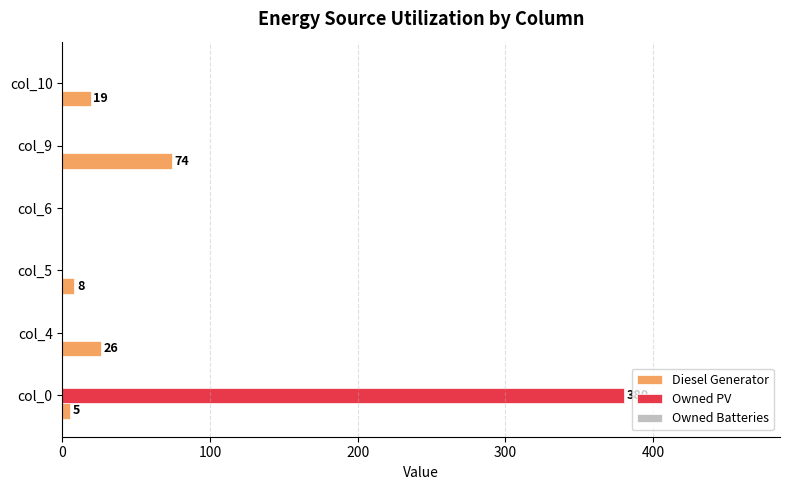

What is the sum of all Diesel Generator values?

132